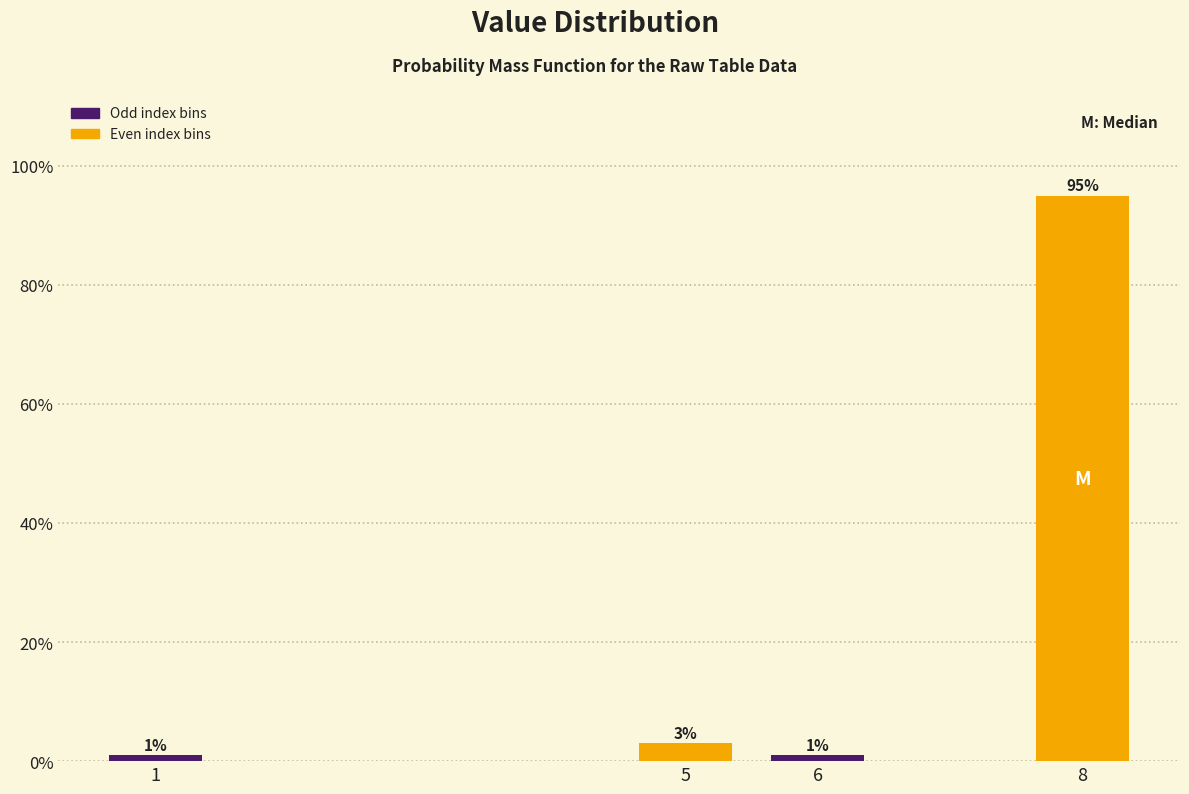

What is the difference between the second highest and second lowest values?

2.0